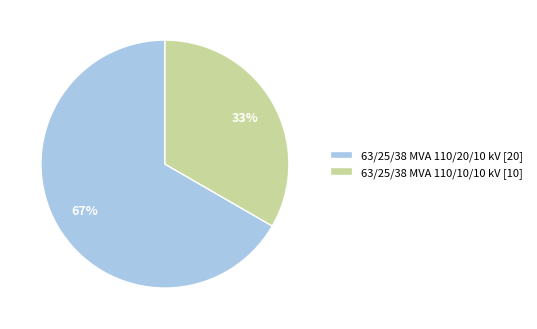

Which slice is the largest?

63/25/38 MVA 110/20/10 kV